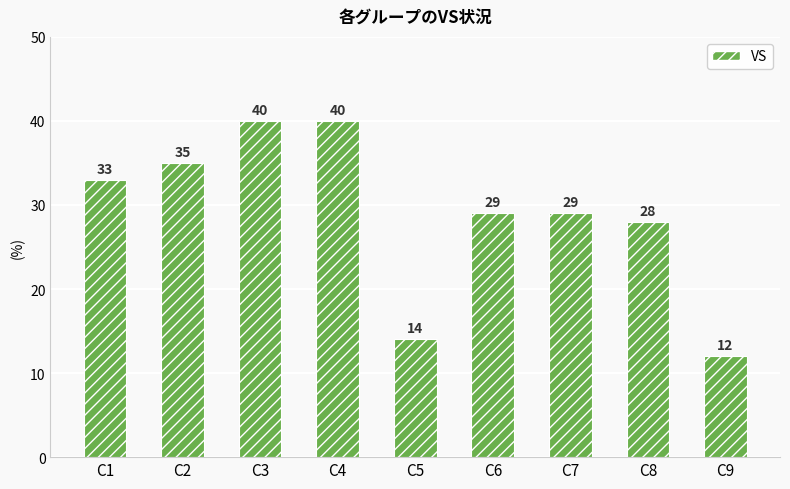

What is the sum of all values?

260